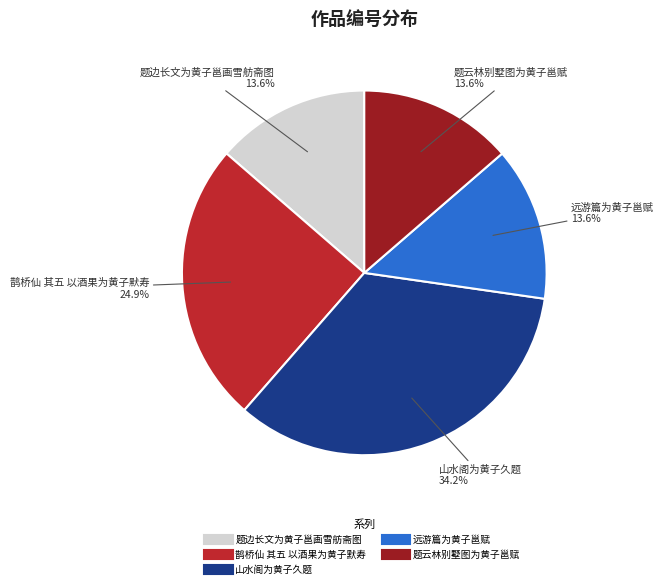

What is the largest slice in the pie chart?

山水阁为黄子久题